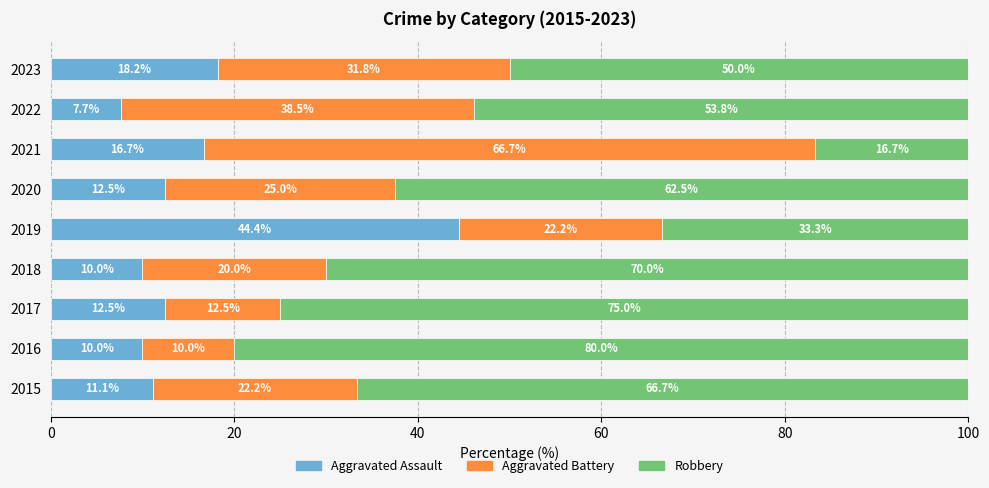

What are all the series names shown in the legend?

Aggravated Assault, Aggravated Battery, Robbery